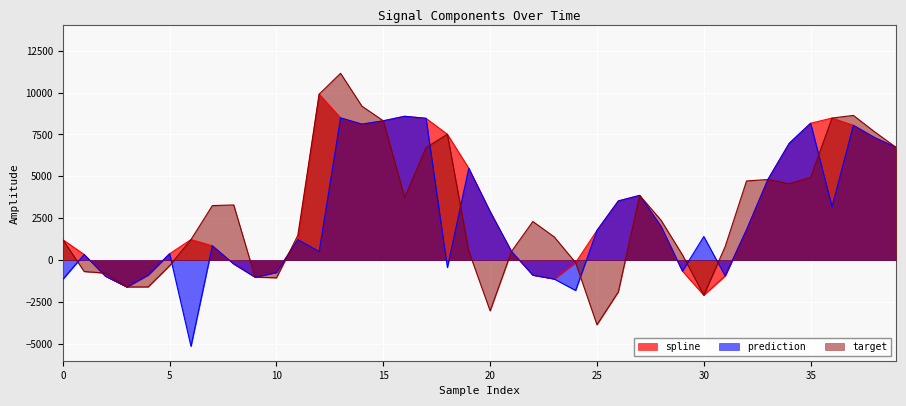

What is the value of the prediction point at the 22nd from the left?

520.0